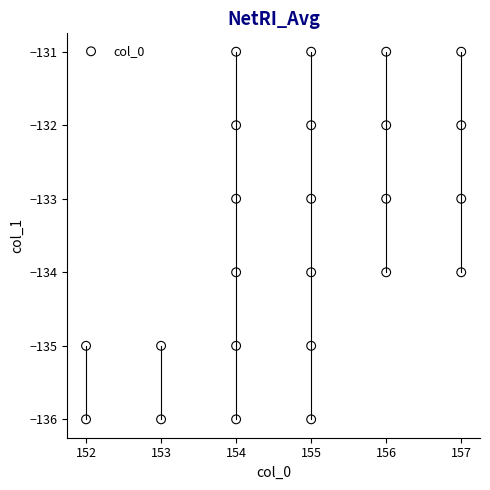

What is the range of X values (max minus min)?

5